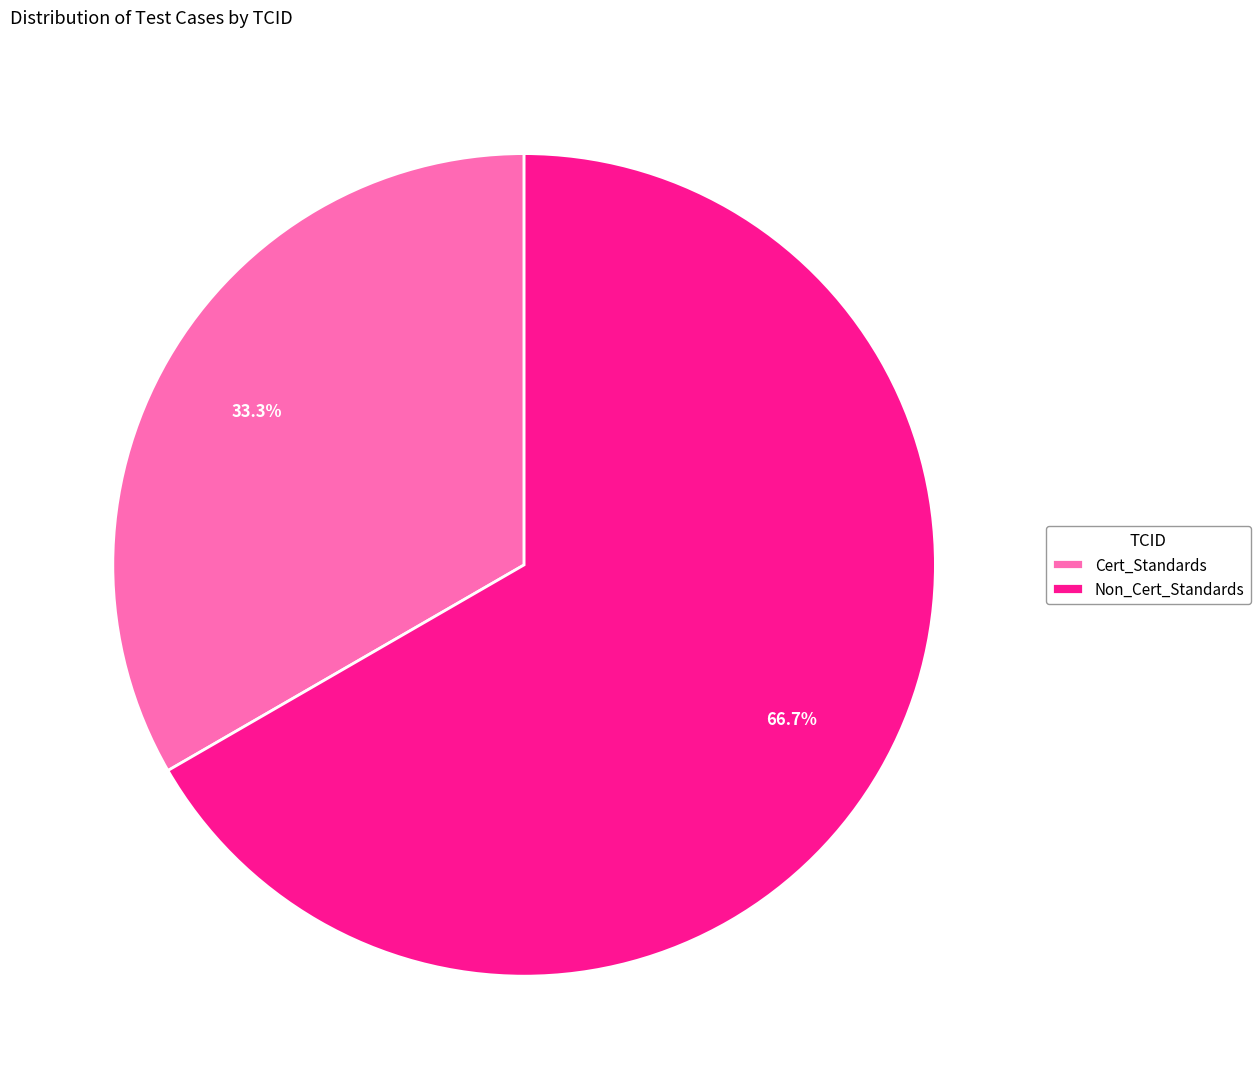

To the nearest percent, what portion does Non_Cert_Standards represent?

67%